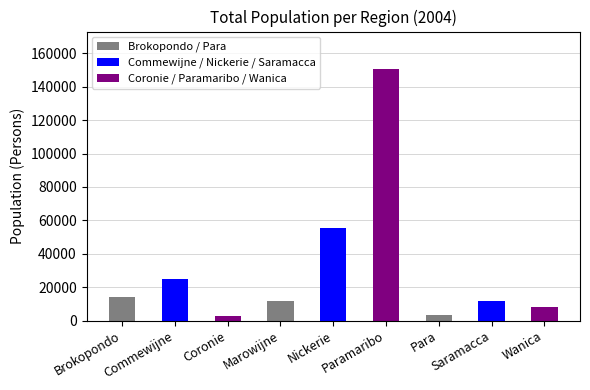

What is the label of the 1st bar from the right?

Wanica